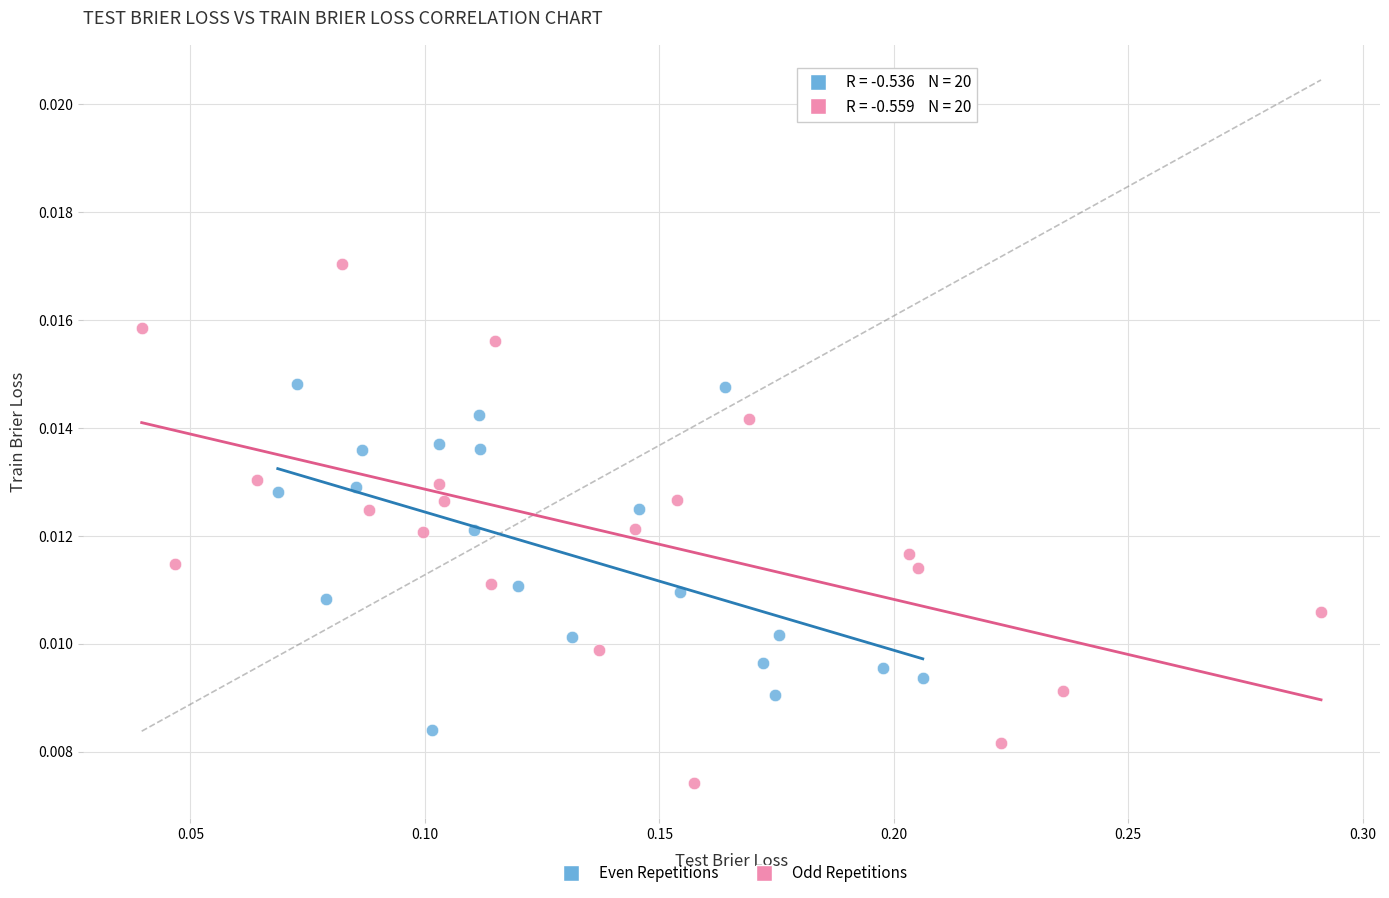

Which series contains the lowest Y value?

Odd Repetitions